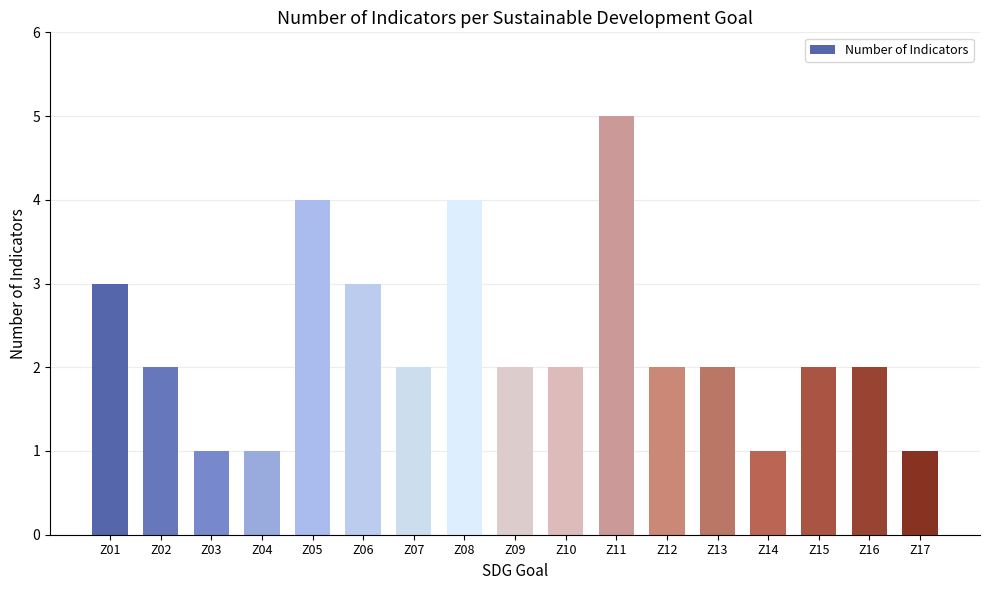

Which has a higher value, Z01 or Z16?

Z01